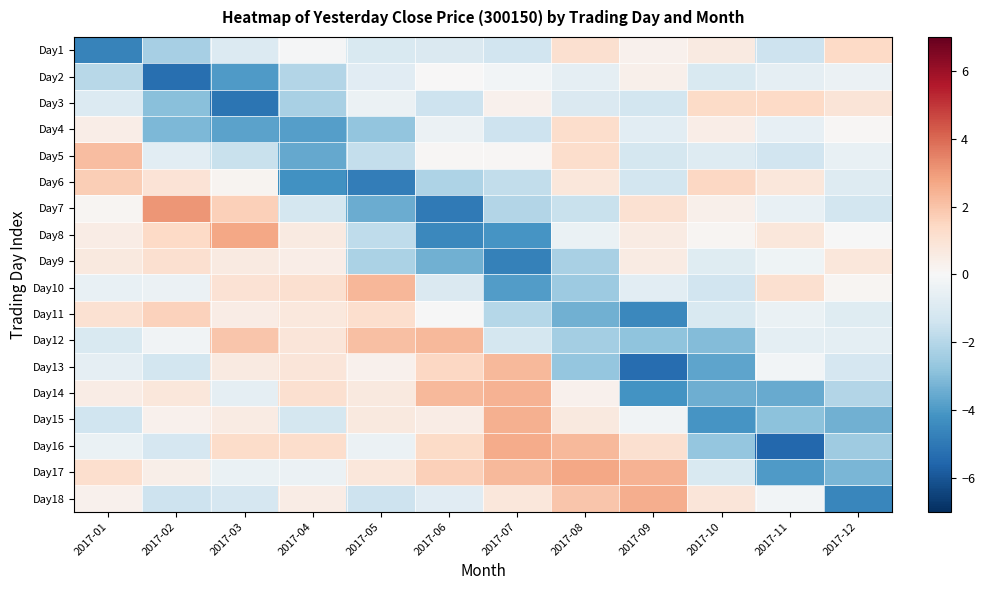

Rank the series at 2017-10 from lowest to highest value.

Day15, Day13, Day14, Day12, Day16, Day10, Day2, Day11, Day17, Day5, Day9, Day8, Day7, Day4, Day1, Day18, Day3, Day6